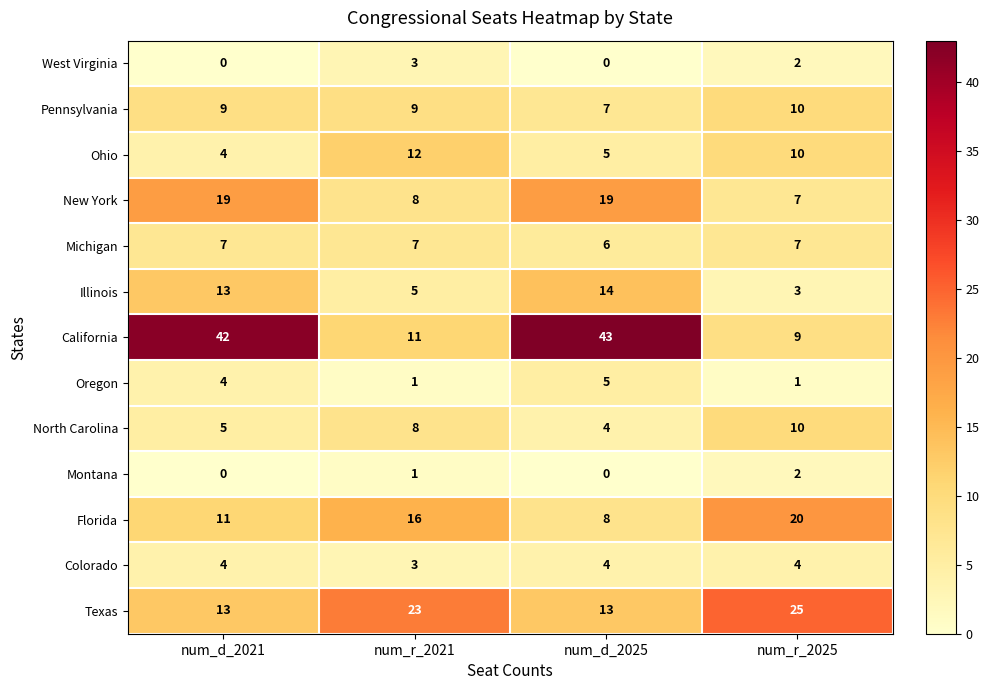

Count the Pennsylvania values in the range 9 to 10.

3